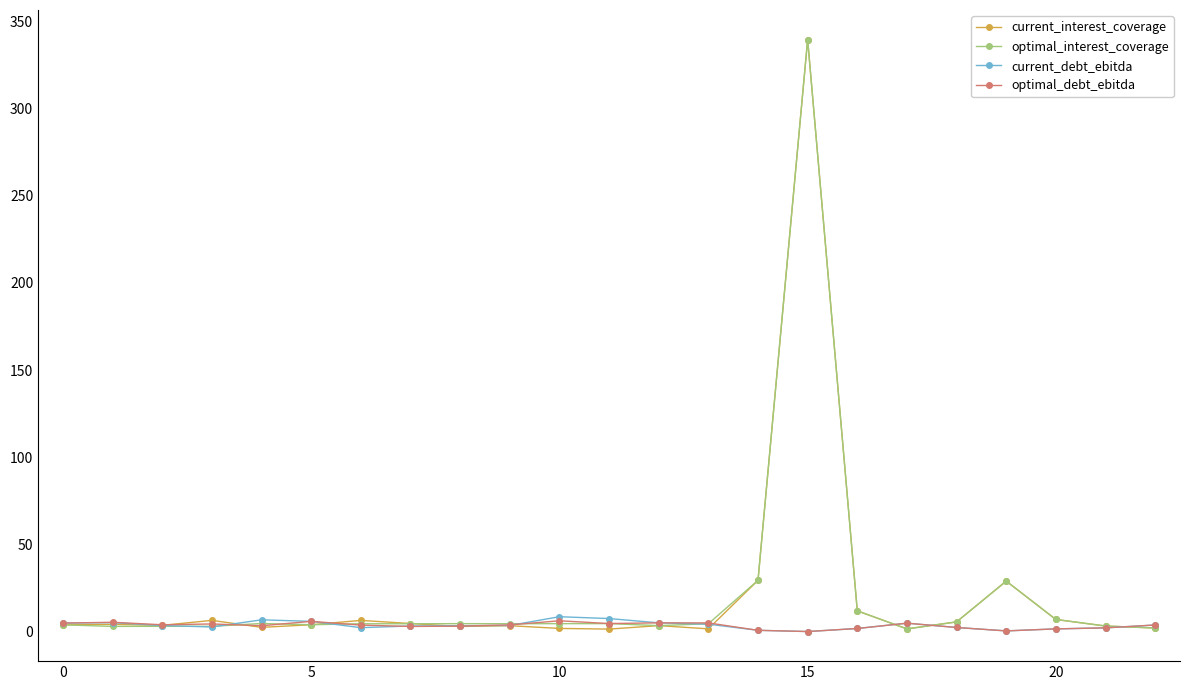

Count the number of data series in this chart.

4